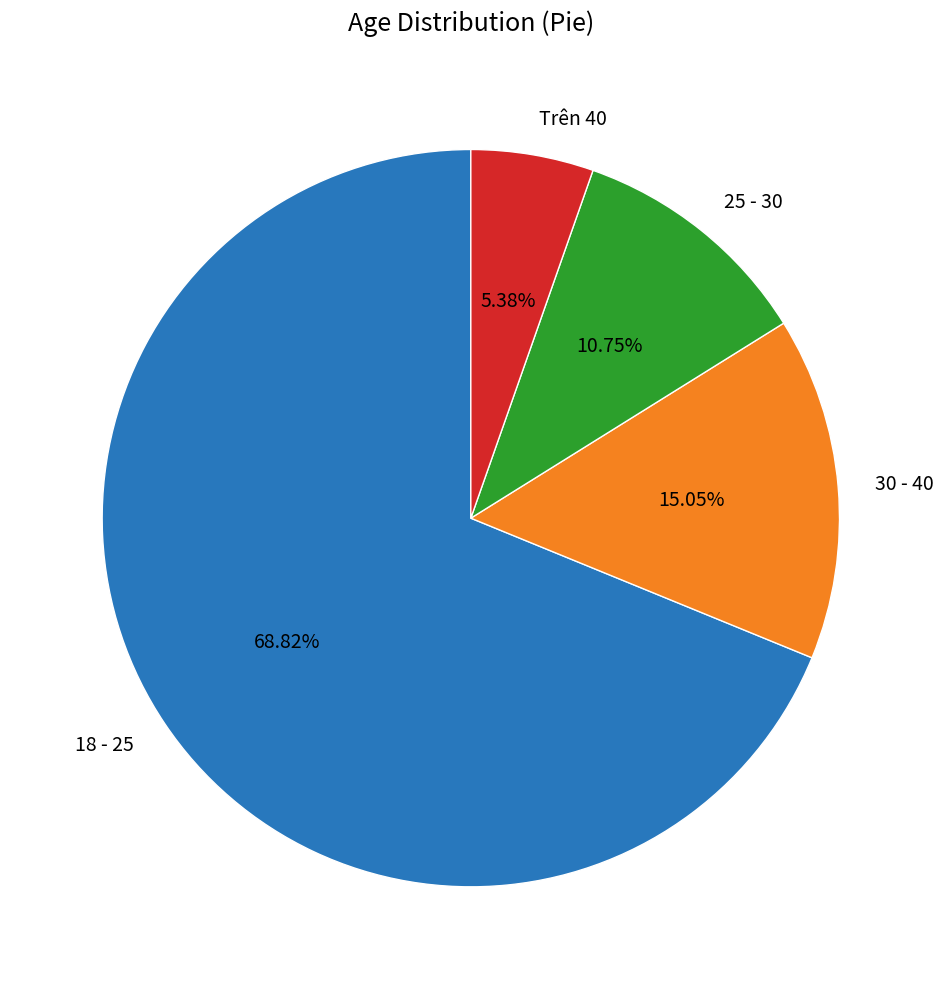

What percentage is the 18 - 25 slice, to the nearest percent?

69%